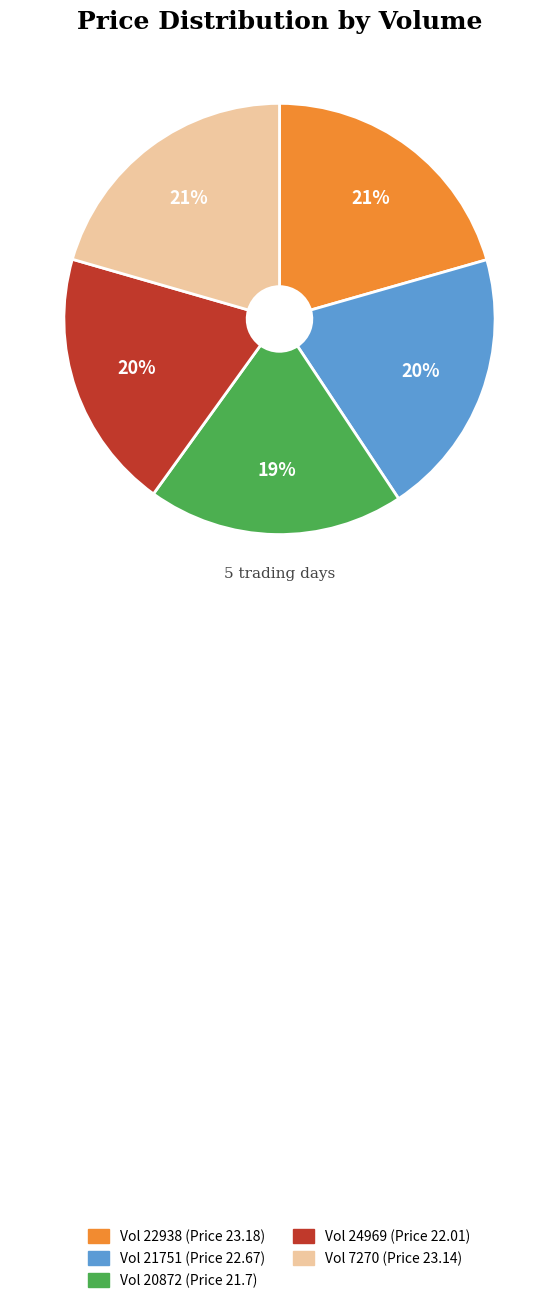

To the nearest percent, what is the average slice percentage?

20%